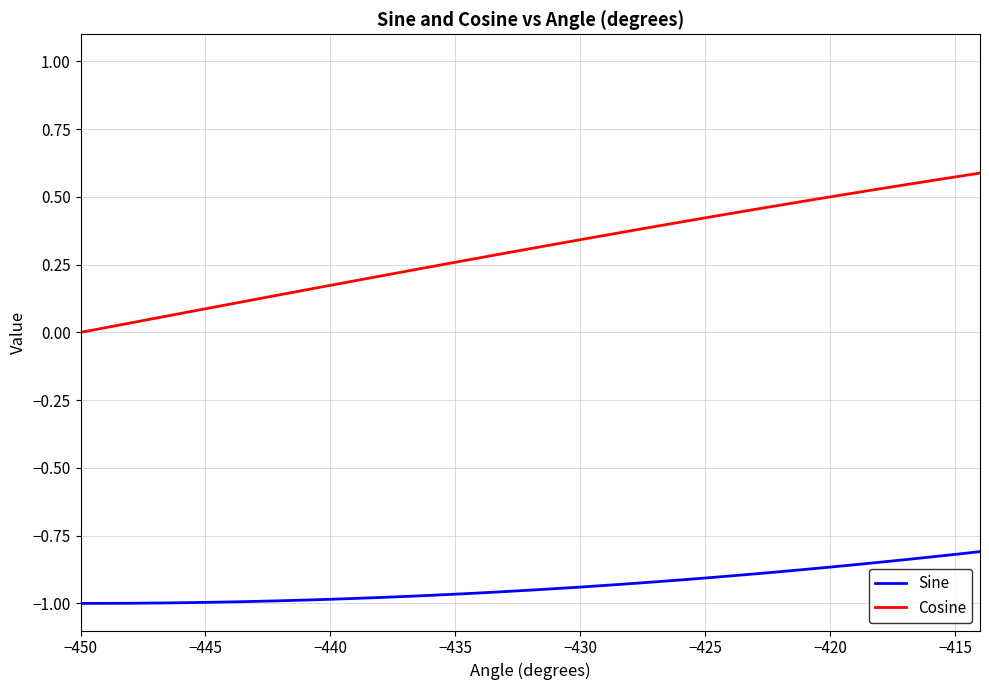

Rank the series by their average value, from lowest to highest.

Sine, Cosine